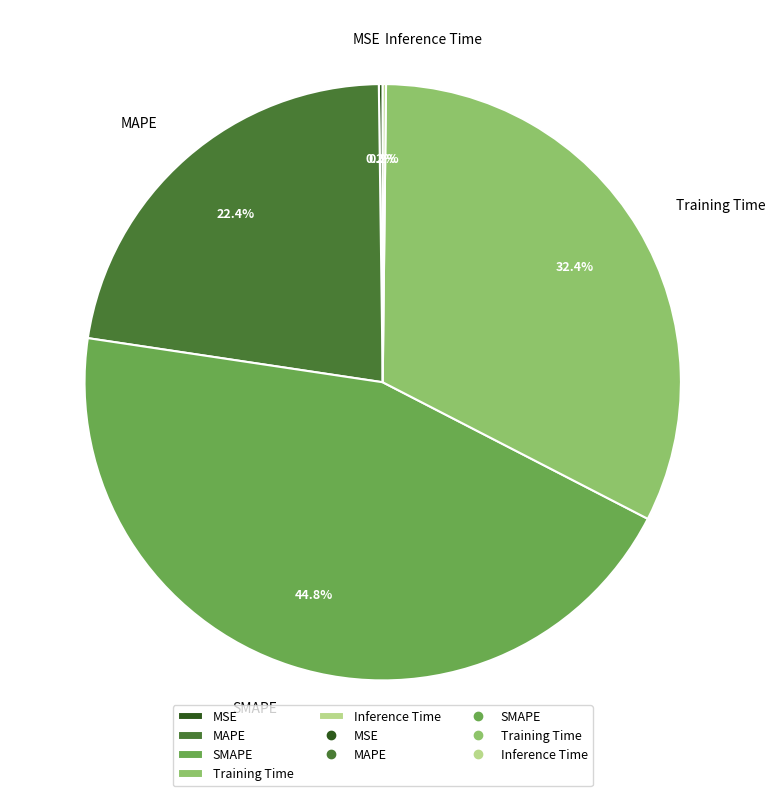

Which has a higher value, SMAPE or Training Time?

SMAPE